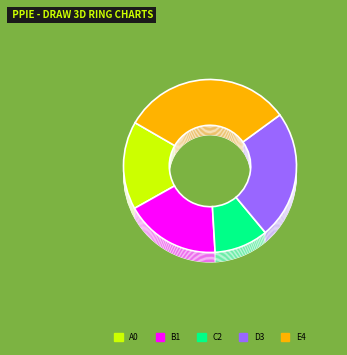

Is 羽扇亭·十里山光绀碧围 the majority of the pie?

No